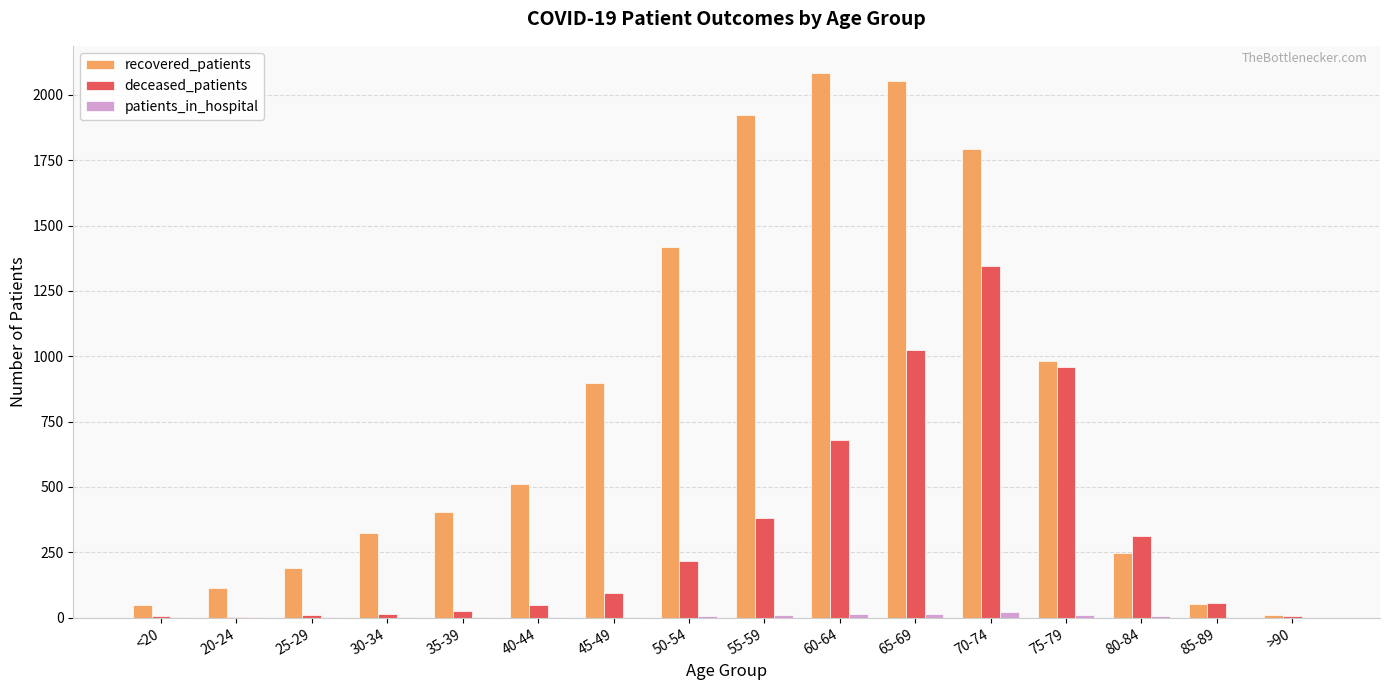

The value of recovered_patients at 65-69 is 2052. True or false?

True